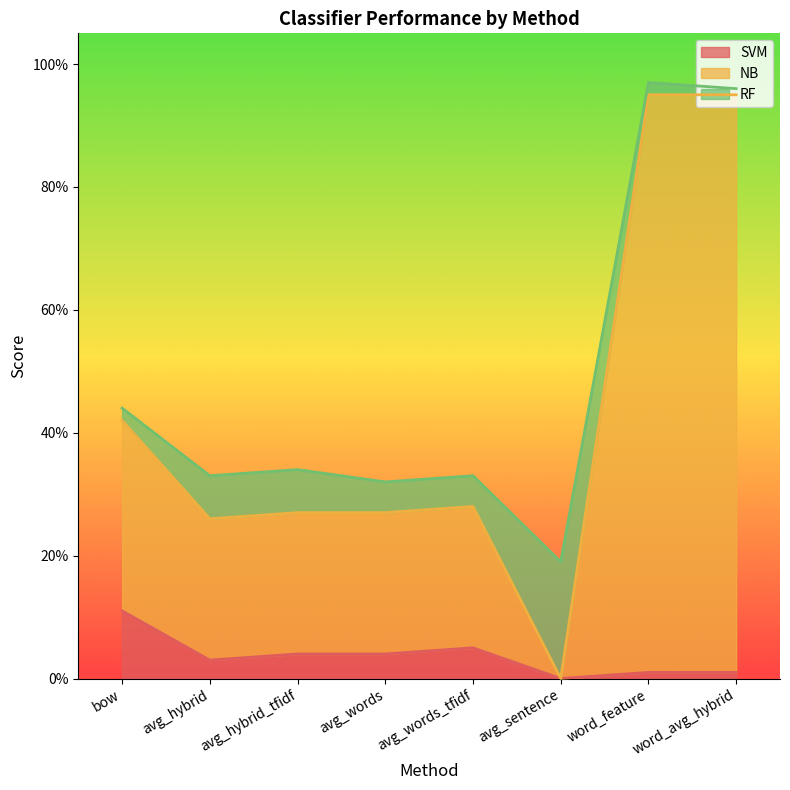

What is the total value across all series at avg_sentence?

0.2